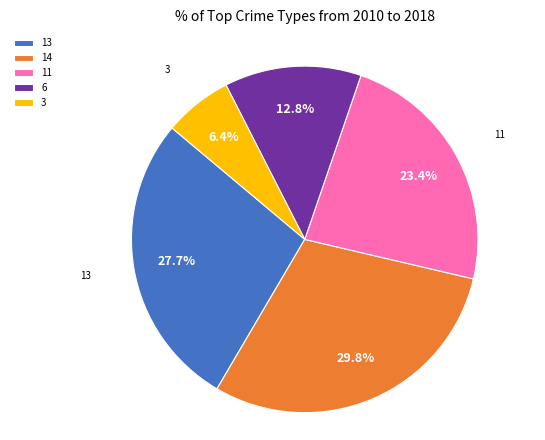

Which category has the smallest portion of the pie?

3